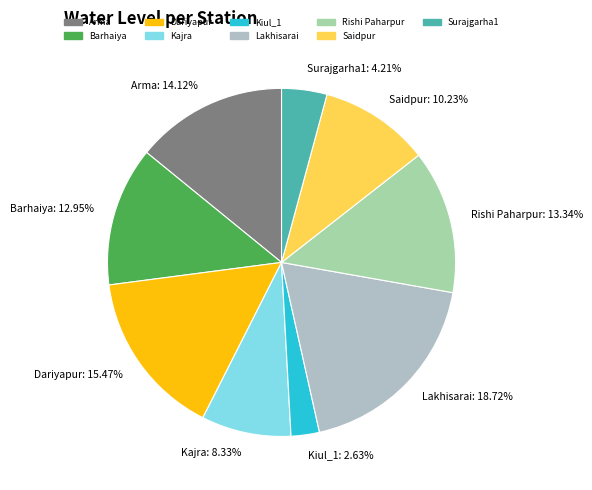

To the nearest percent, what portion does Surajgarha1 represent?

4%